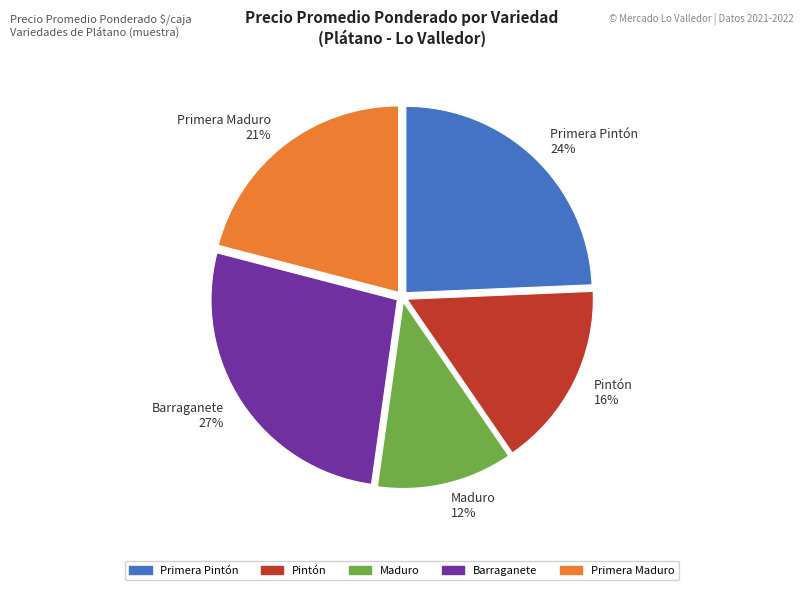

To the nearest percent, what is the average slice percentage?

20%